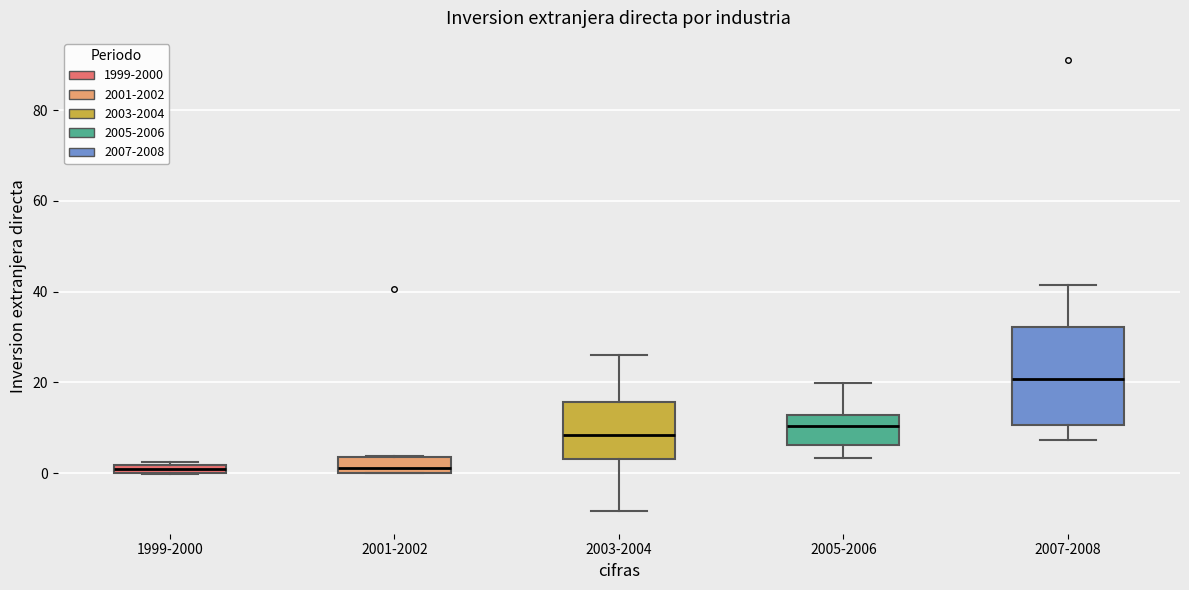

Comparing the boxes themselves (not the whiskers), which one is the tallest?

2007-2008